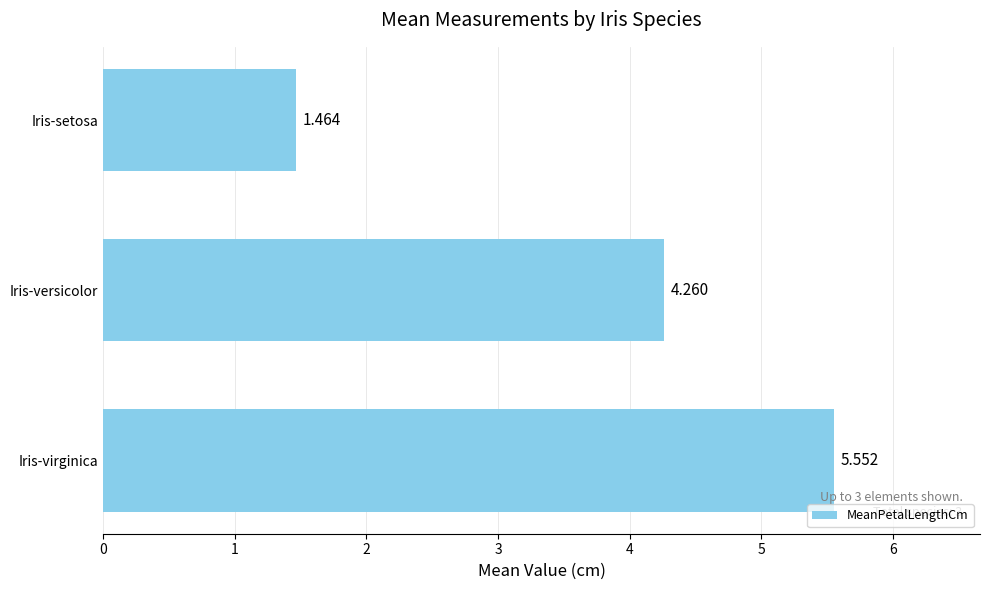

Does the chart contain stacked bars?

No